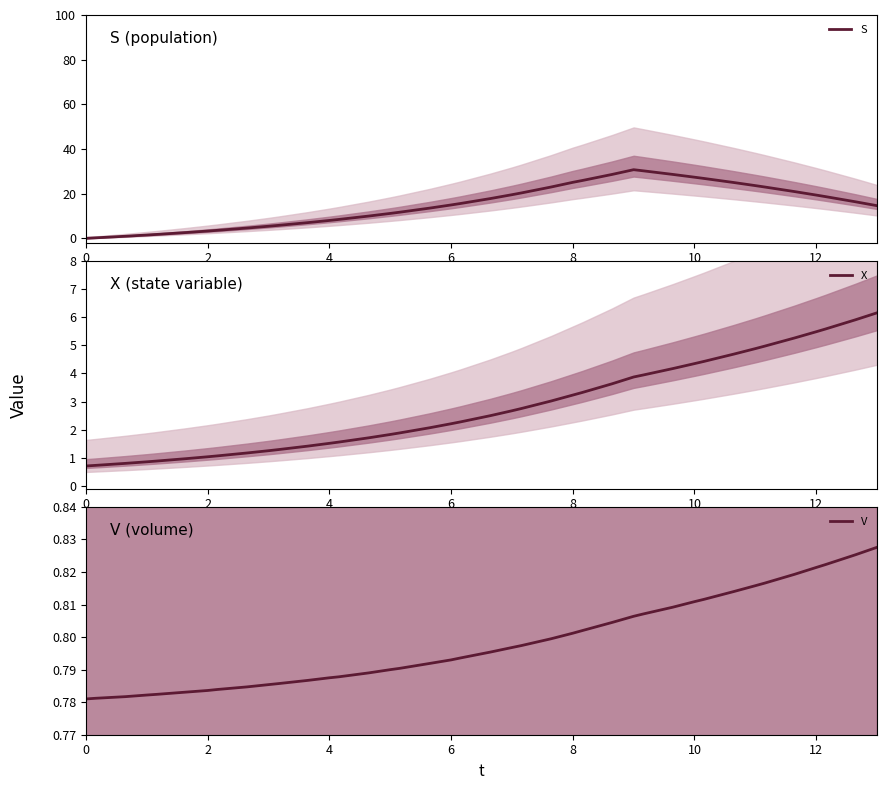

Reading left to right, transcribe all the data shown in this chart.

S: 0.0	0.2	0.9	1.5	1.7	2.6	3.3	3.6	4.6	5.4	5.8	7.0	8.0	8.4	10.0	11.1	11.7	13.5	14.9	15.6	17.8	19.5	20.3	23.0	25.1	25.9	28.6	30.7	30.2	28.6	27.4	26.8	25.0	23.6	23.0	20.9	19.4	18.7	16.4	14.6
X: 0.7	0.7	0.8	0.9	0.9	1.0	1.0	1.1	1.2	1.3	1.3	1.4	1.5	1.6	1.7	1.8	1.9	2.1	2.2	2.3	2.5	2.7	2.8	3.0	3.2	3.3	3.6	3.9	3.9	4.2	4.3	4.4	4.7	4.9	5.0	5.3	5.5	5.6	5.9	6.2
V: 0.8	0.8	0.8	0.8	0.8	0.8	0.8	0.8	0.8	0.8	0.8	0.8	0.8	0.8	0.8	0.8	0.8	0.8	0.8	0.8	0.8	0.8	0.8	0.8	0.8	0.8	0.8	0.8	0.8	0.8	0.8	0.8	0.8	0.8	0.8	0.8	0.8	0.8	0.8	0.8